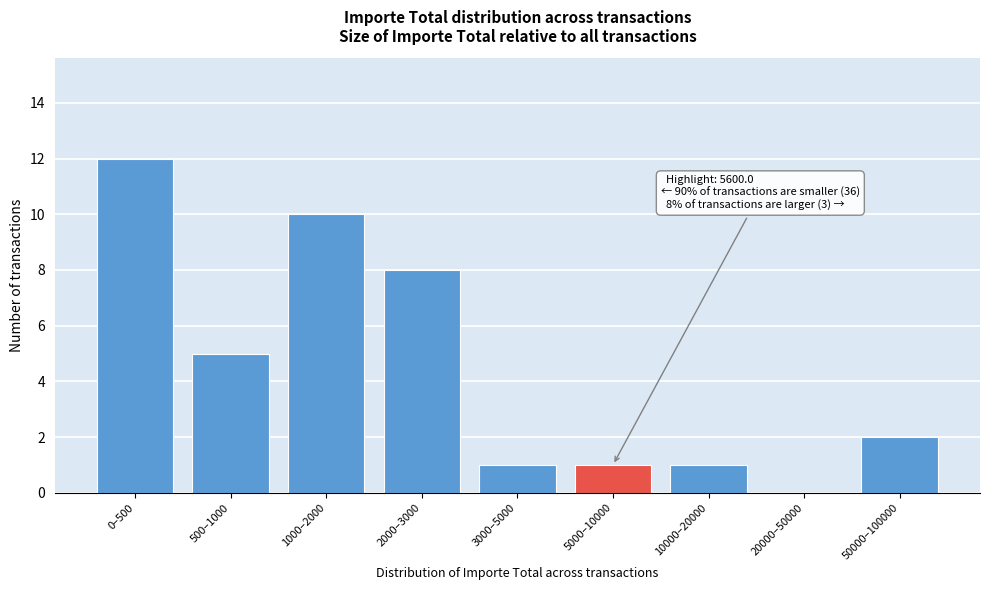

Reading left to right, extract all data points from this chart.

0–500=12	500–1000=5	1000–2000=10	2000–3000=8	3000–5000=1	5000–10000=1	10000–20000=1	20000–50000=0	50000–100000=2